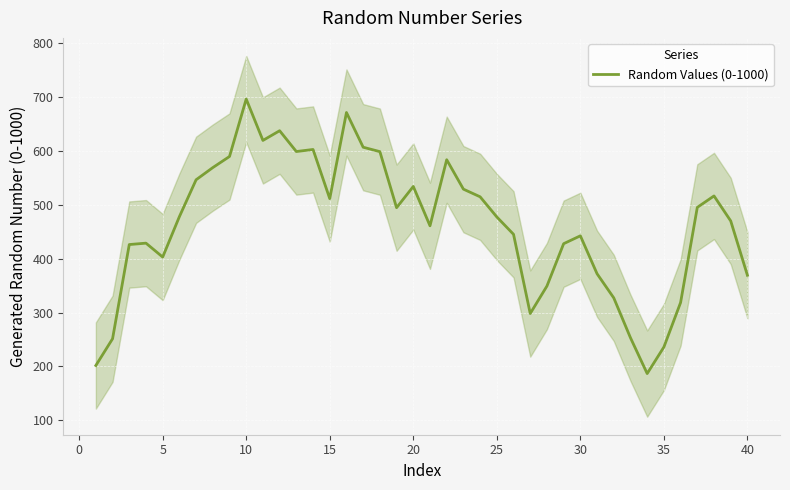

What is the maximum value for Random Values (0-1000)?

696.2